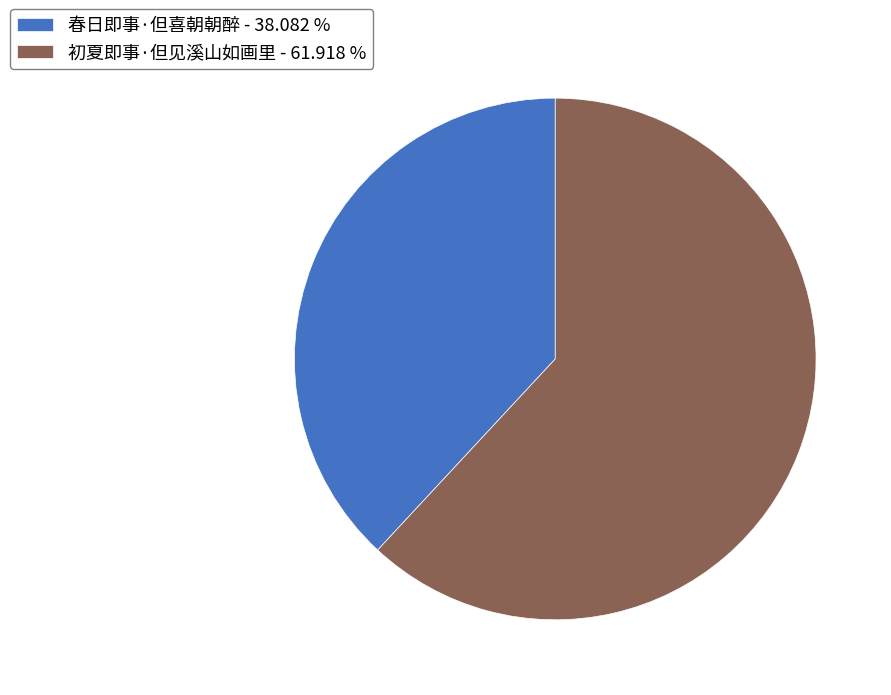

Combined, do 春日即事·但喜朝朝醉 and 初夏即事·但见溪山如画里 account for over 50%?

Yes